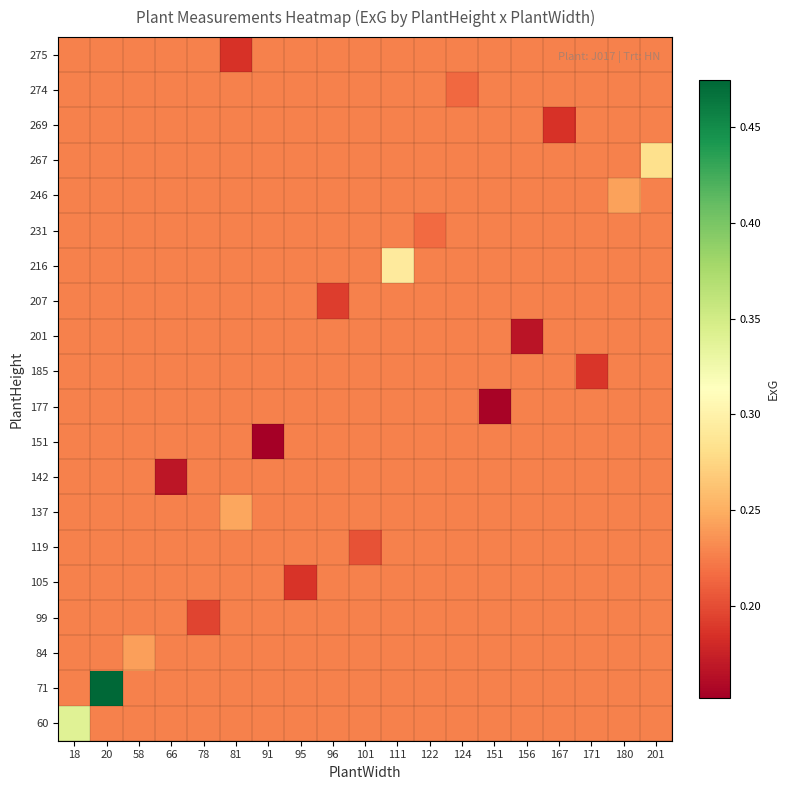

What is the total value across all series at 96?

4.5